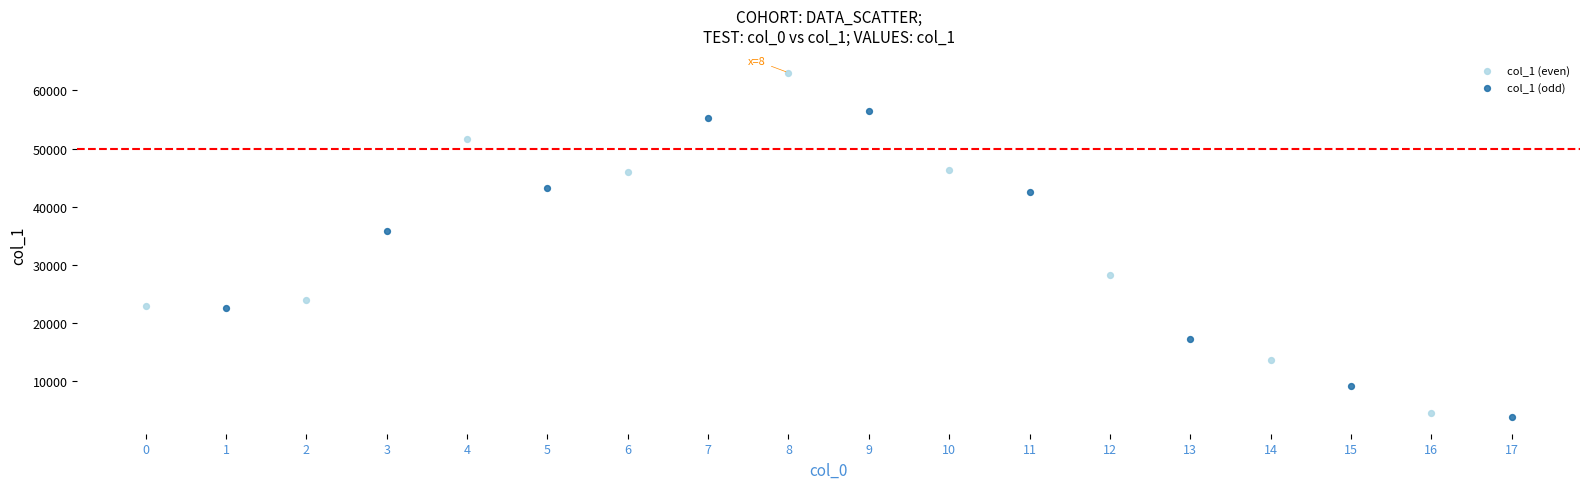

Which series has the widest spread of Y values?

col_1 (even)